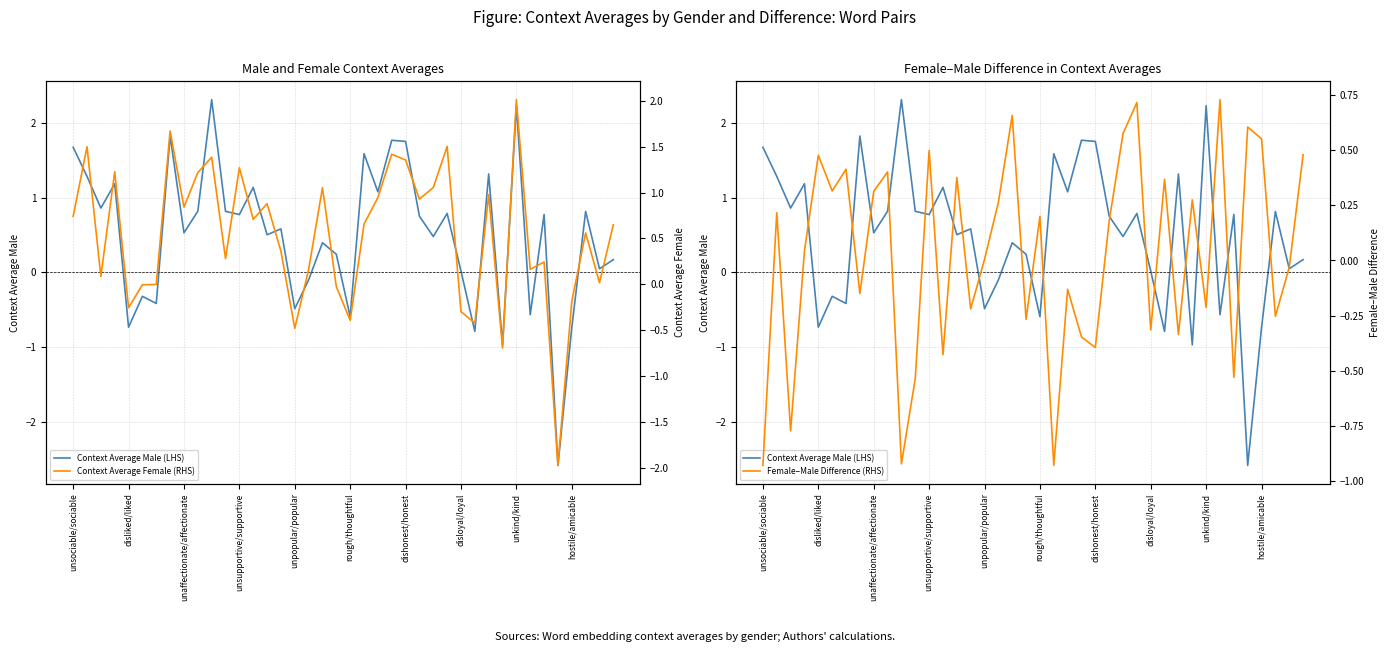

Is this an area chart (filled region under the line)?

No